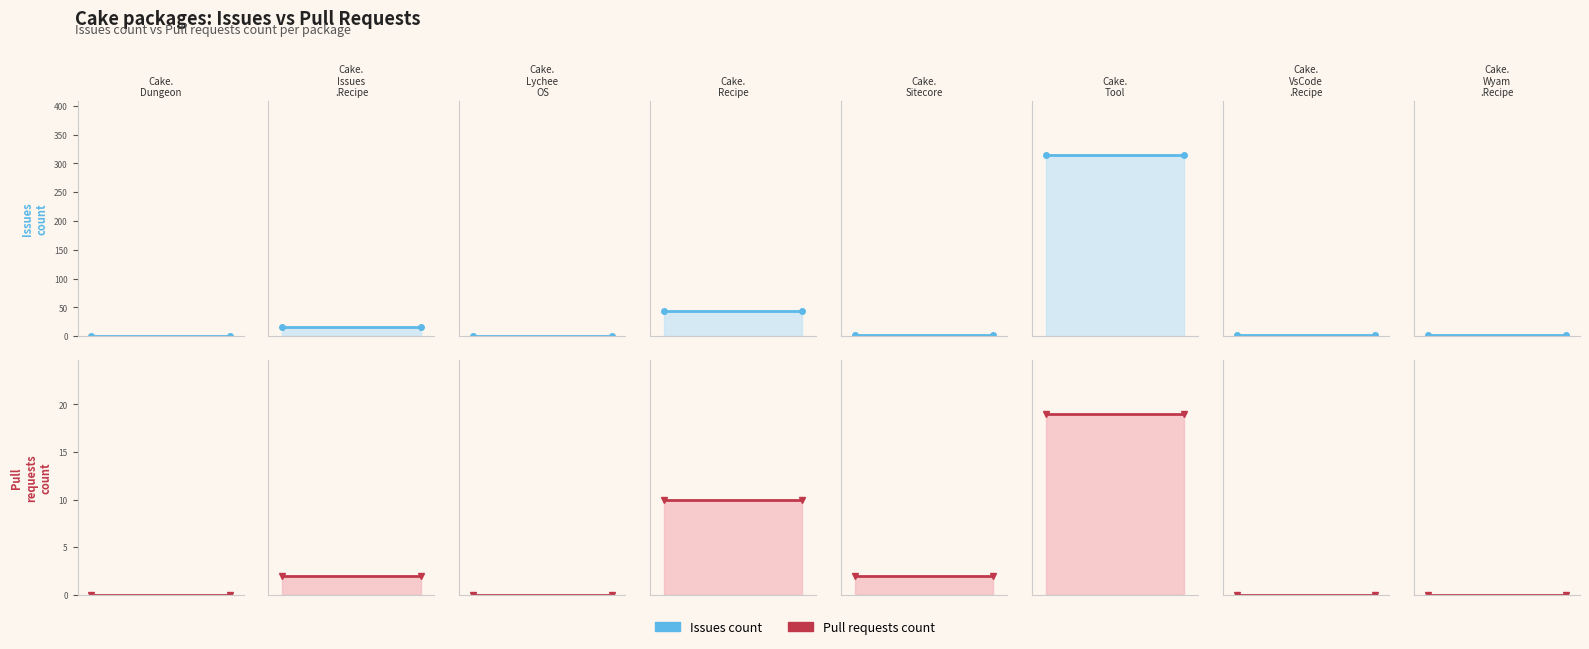

How many values in the Pull requests count series are below 2?

4